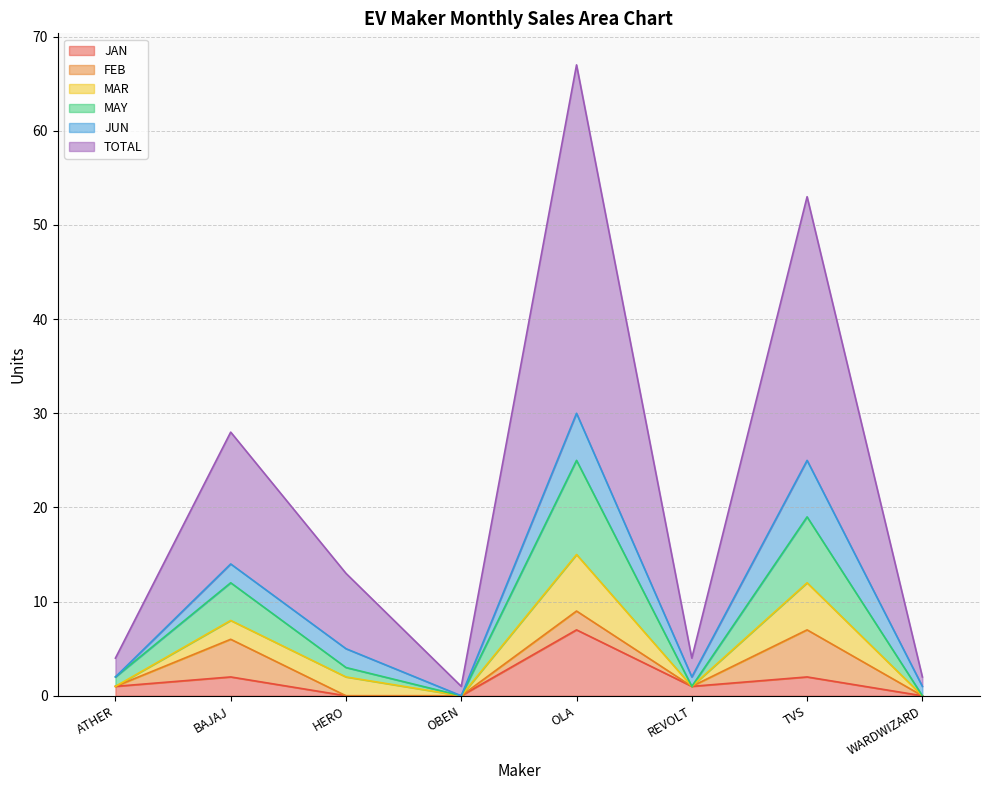

True or false: JAN and MAR cross at least once.

False